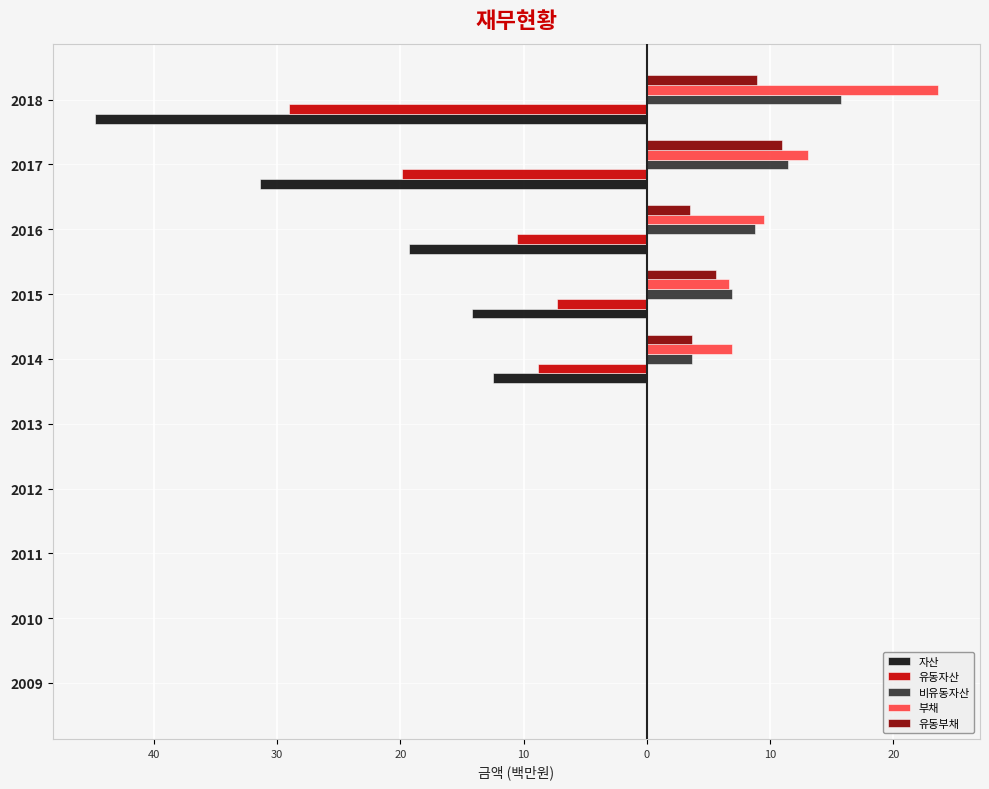

What are all the series names shown in the legend?

자산, 유동자산, 비유동자산, 부채, 유동부채